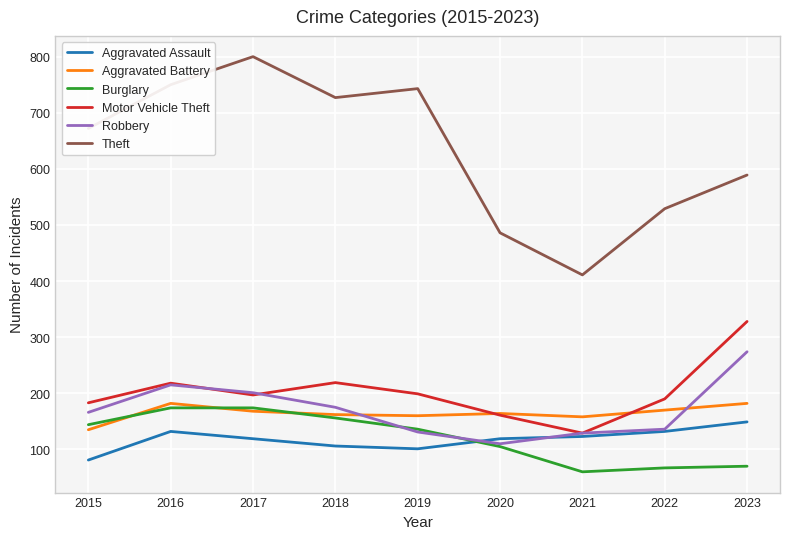

What is the spread (max minus min) of values at 2019?

642